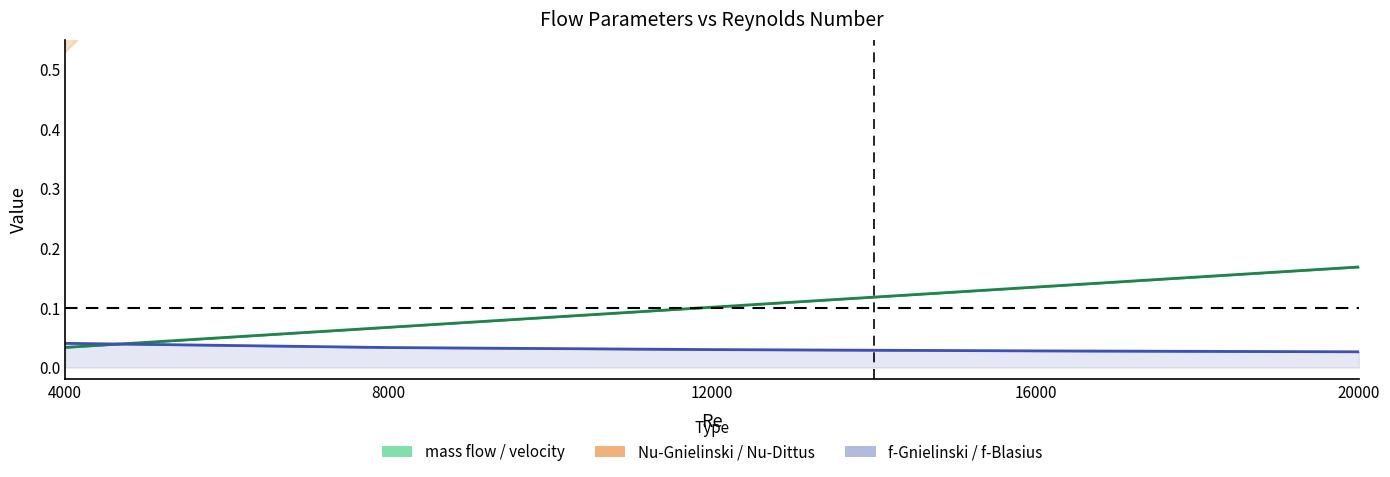

At which label does velocity first exceed 1?

8000